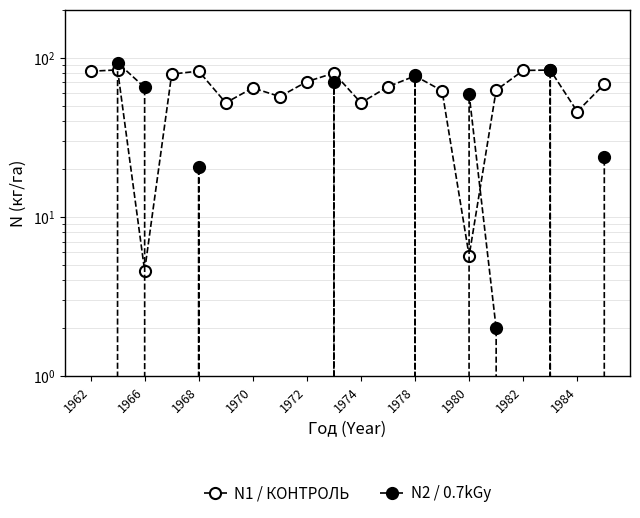

How many intersections are there between N1 / КОНТРОЛЬ and N2 / 0.7kGy?

6